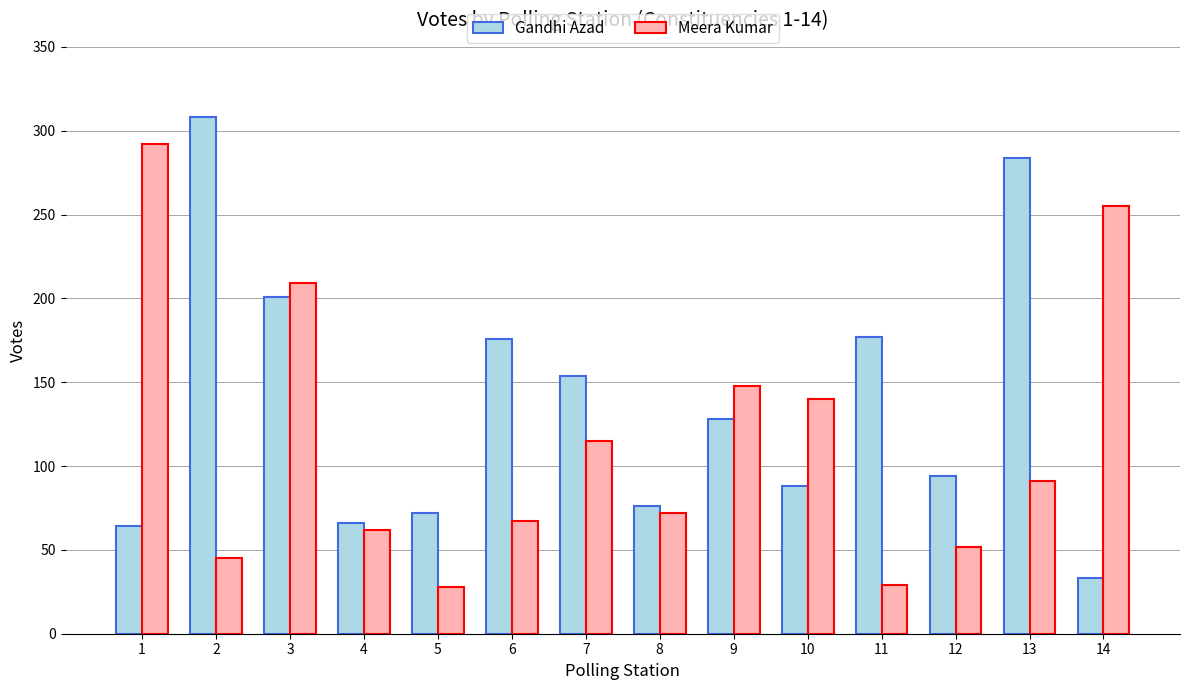

List the series in order of their peak value, highest first.

Gandhi Azad, Meera Kumar